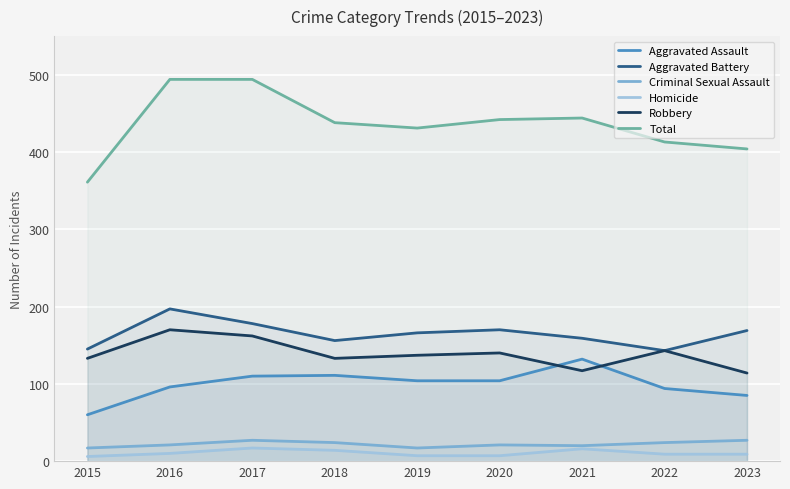

What is the highest value of the Aggravated Assault series?

132